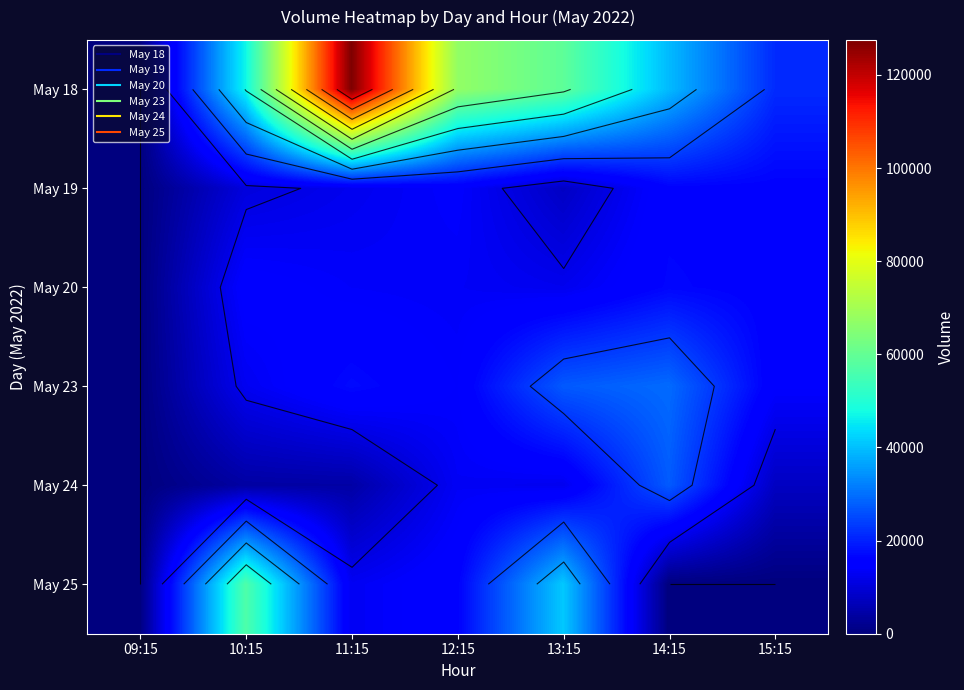

What is the sum of all May 25 values?

126926